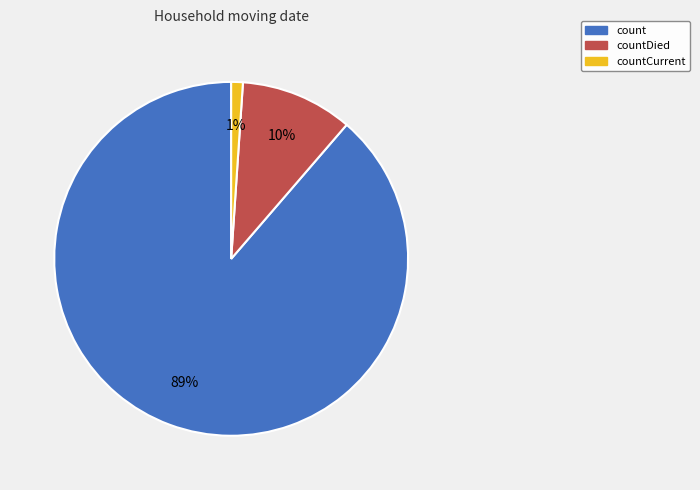

How many slices are in this pie chart?

3